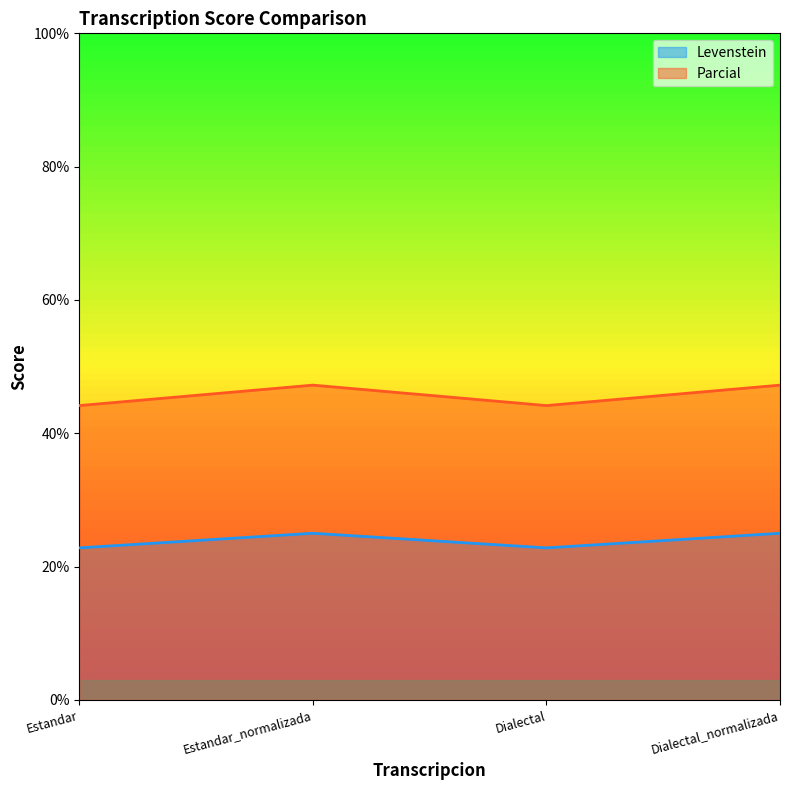

At which category does the chart reach its peak across all series?

Estandar_normalizada